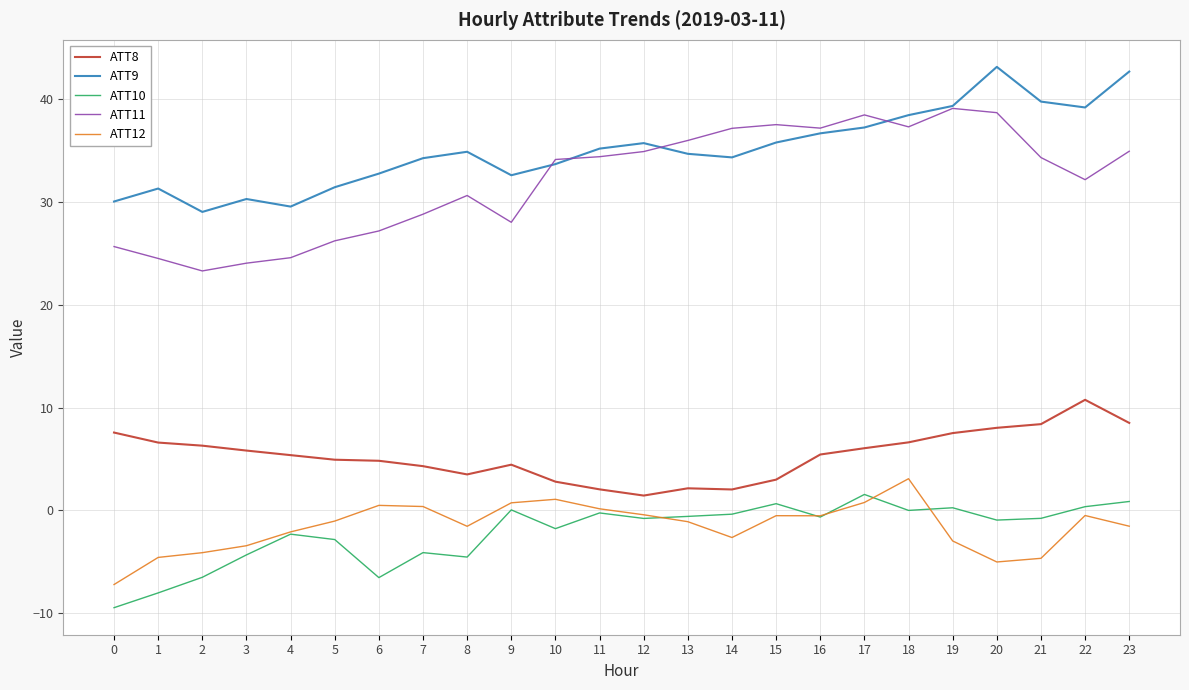

Is the value of ATT11 at 9 greater than the value of ATT8 at 9?

Yes